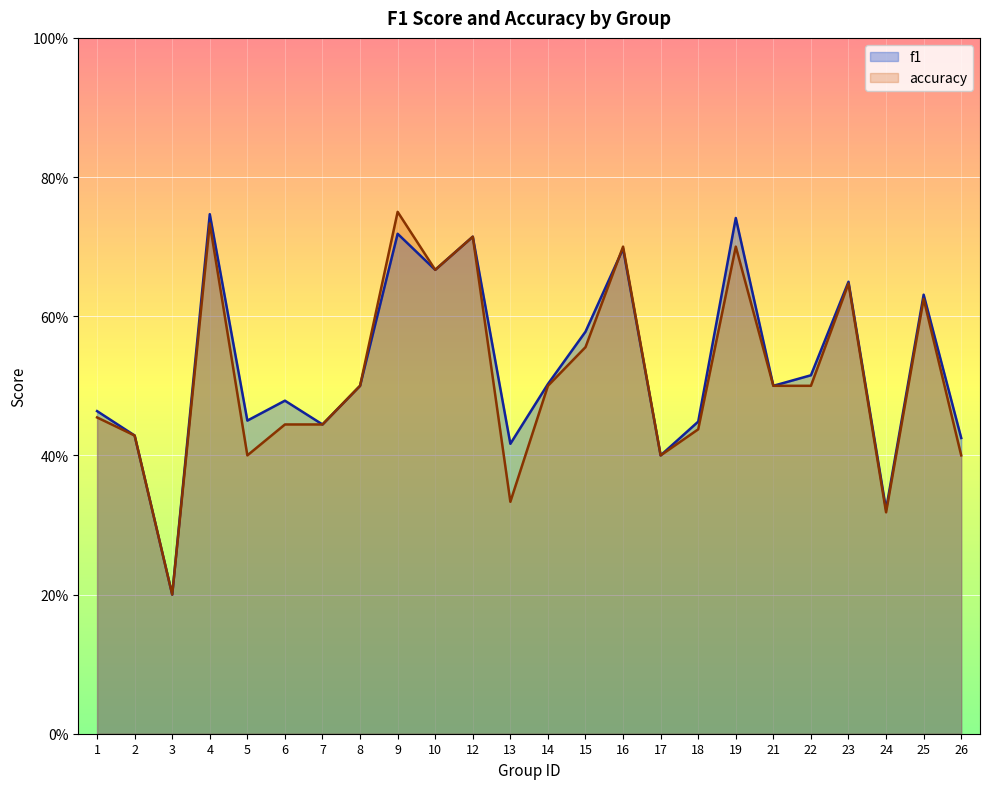

Does the chart display data point markers on the line(s)?

No